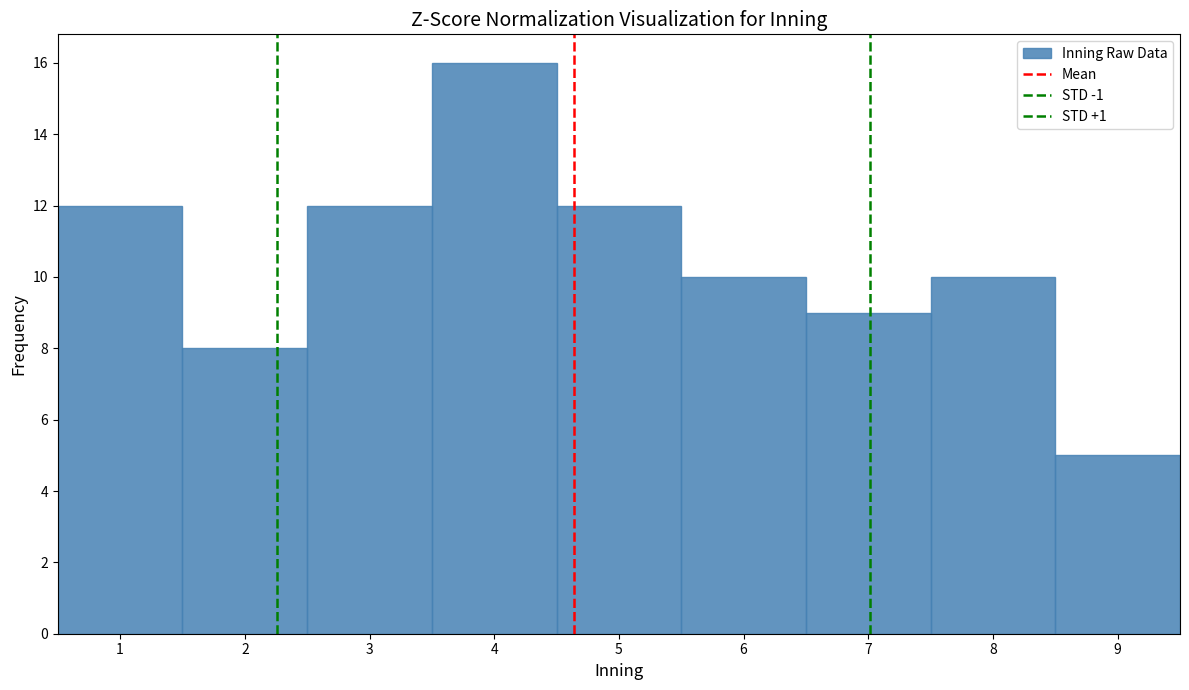

Over which range of the x-axis is the bar tallest?

3.5 to 4.5